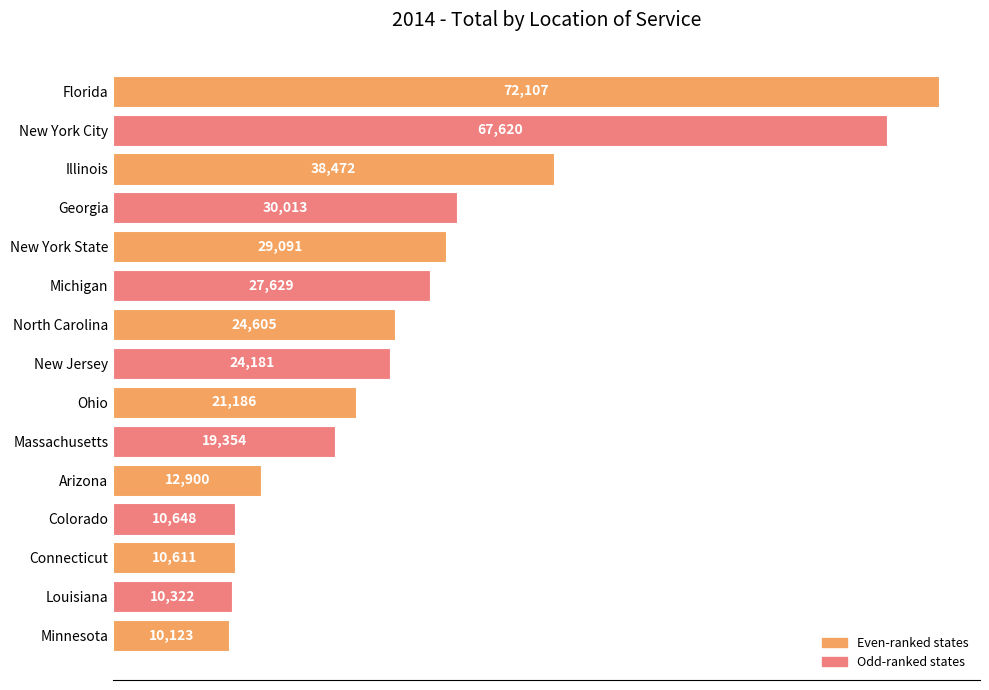

Rank the categories by value from lowest to highest.

Minnesota, Louisiana, Connecticut, Colorado, Arizona, Massachusetts, Ohio, New Jersey, North Carolina, Michigan, New York State, Georgia, Illinois, New York City, Florida